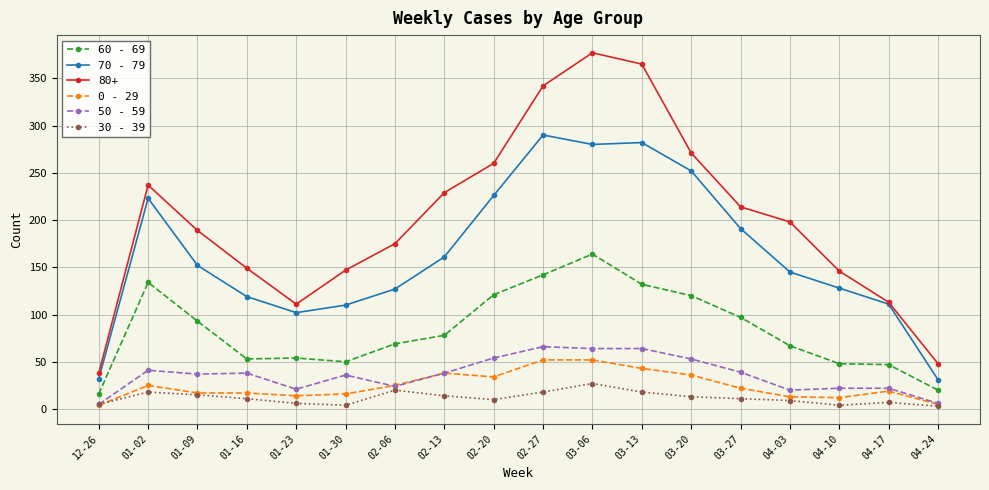

What is the label of the 3rd point from the right?

04-10